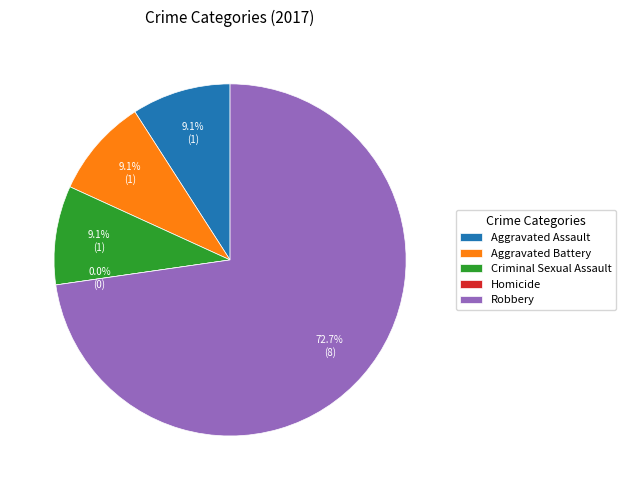

To the nearest percent, what is the difference between the largest and smallest slice percentages?

73%